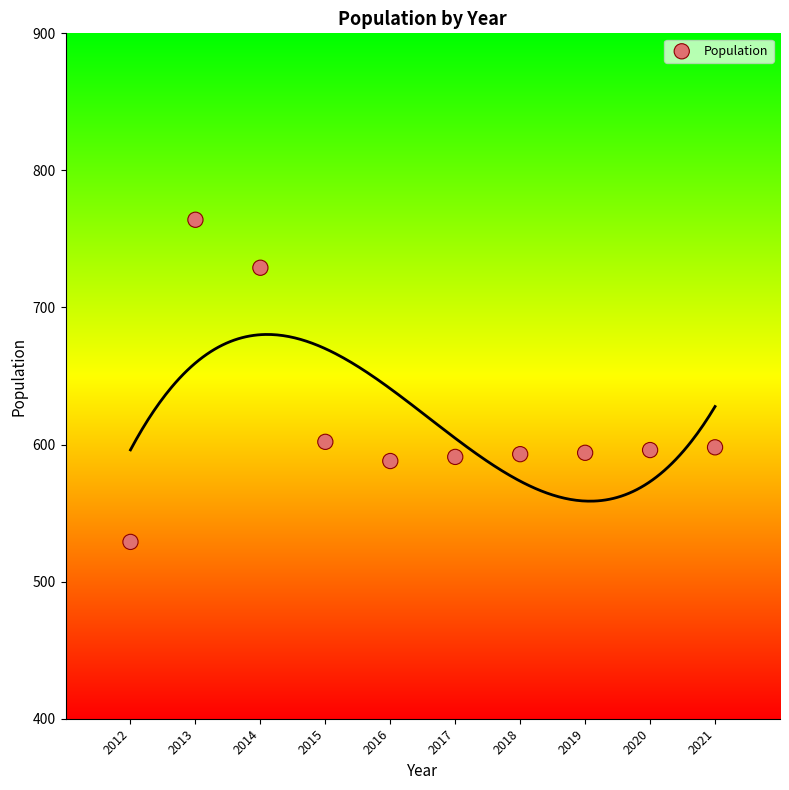

What is the range of X values (max minus min)?

9